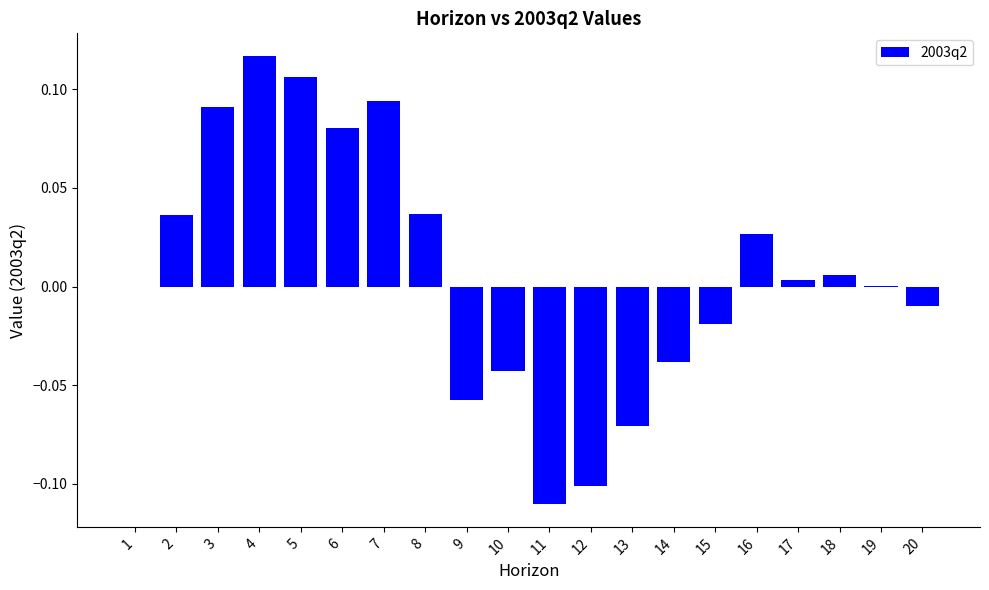

Which has a higher value, 15 or 8?

8